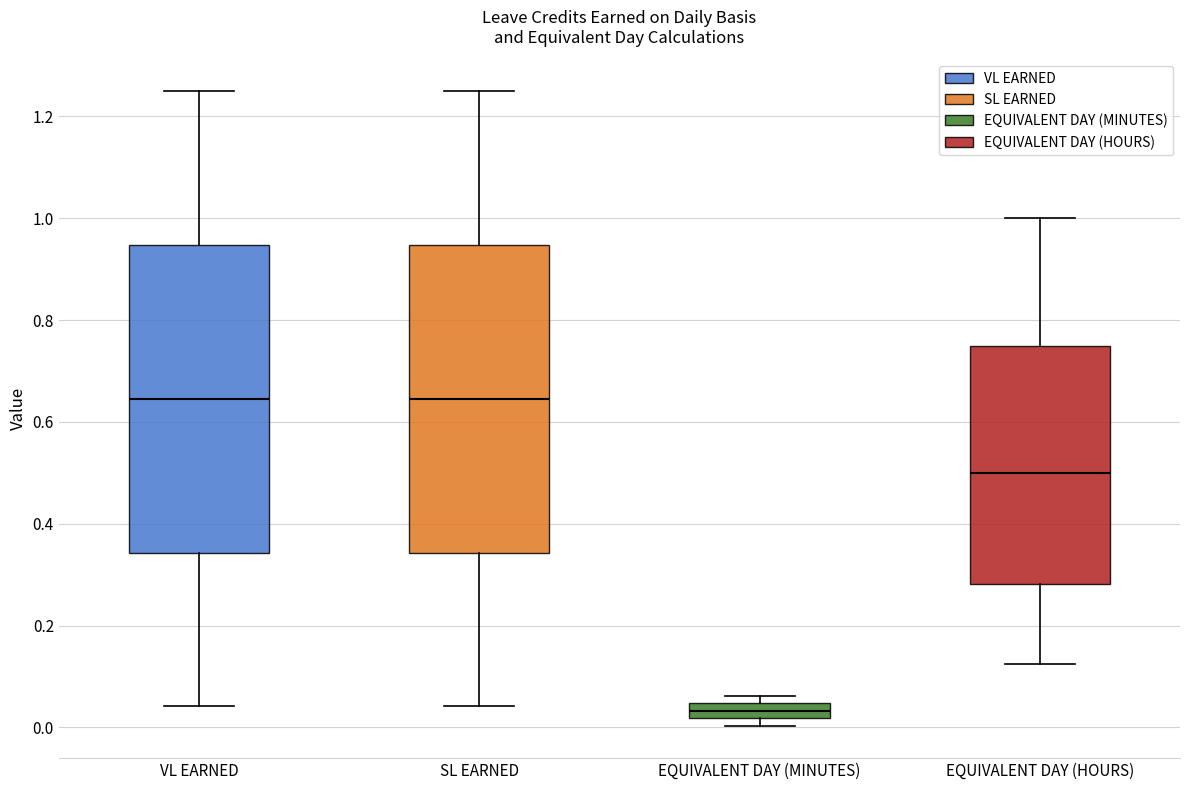

Reading left to right, transcribe this box plot: for each box, give where its median line is, the range the box spans, and where its two whiskers end, as read against the y-axis. The values are not printed on the chart, so give them approximately, as read against the axis.

VL EARNED: median 0.64, box 0.34 to 0.94, whiskers 0.04 to 1.26
SL EARNED: median 0.64, box 0.34 to 0.94, whiskers 0.04 to 1.26
EQUIVALENT DAY (MINUTES): median 0.04 (inside the box), box 0.02 to 0.04, whiskers 0.00 to 0.06
EQUIVALENT DAY (HOURS): median 0.50, box 0.28 to 0.76, whiskers 0.12 to 1.00